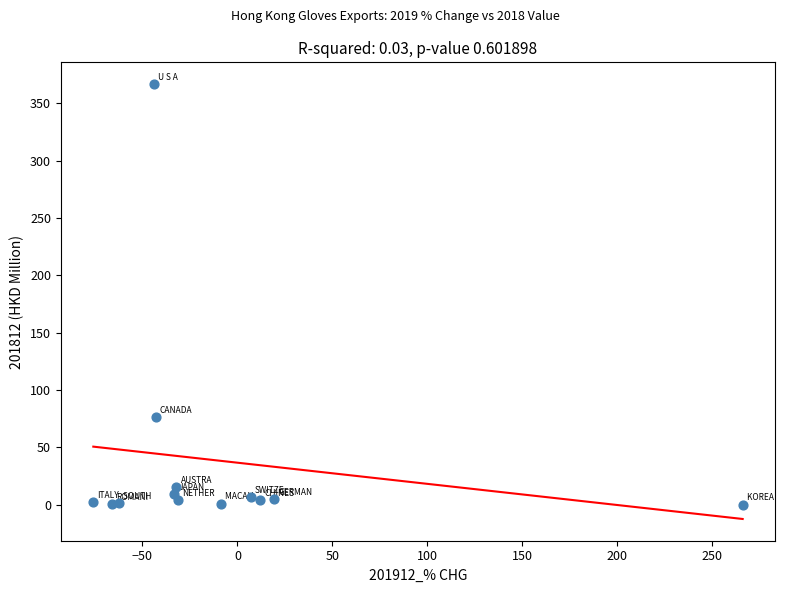

What Y value in the scatter plot is closest to 183?

76.6